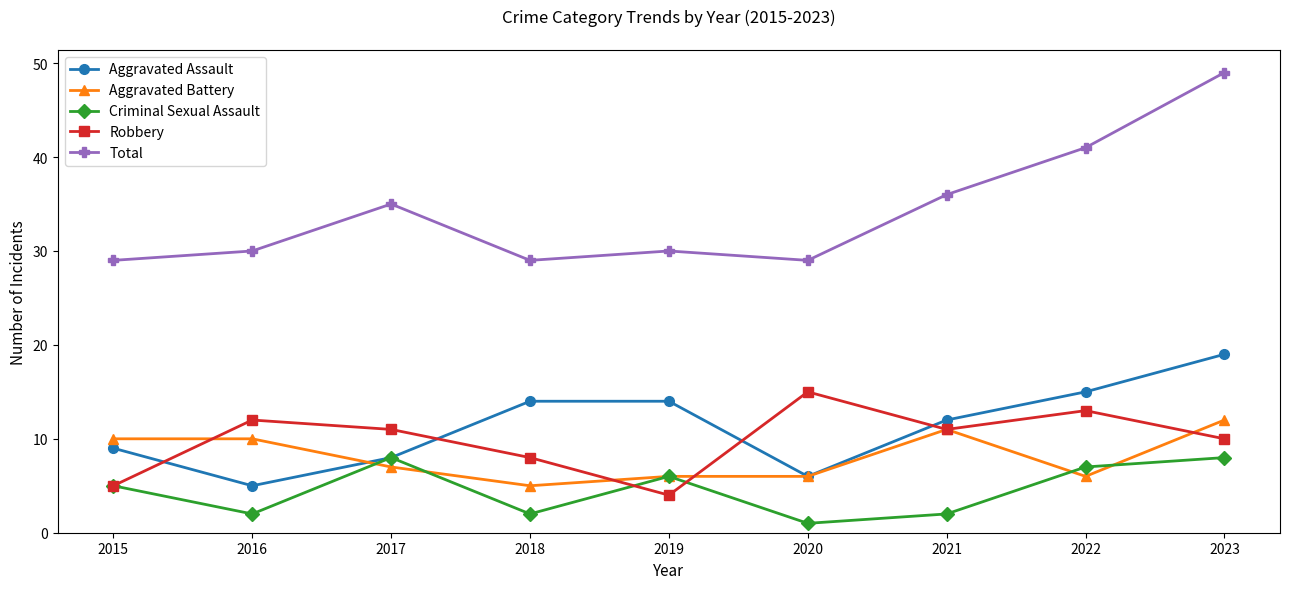

The value of Aggravated Battery at 2019 is 6. True or false?

True